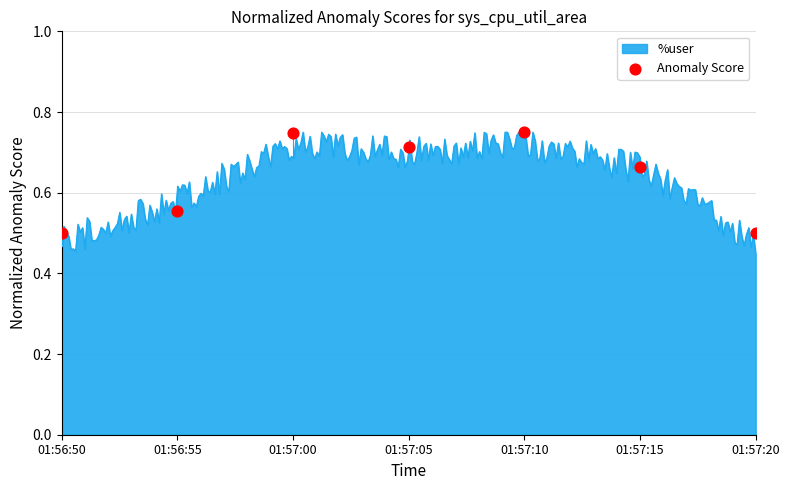

Which has a higher value, 01:56:50 or 01:57:05?

01:57:05